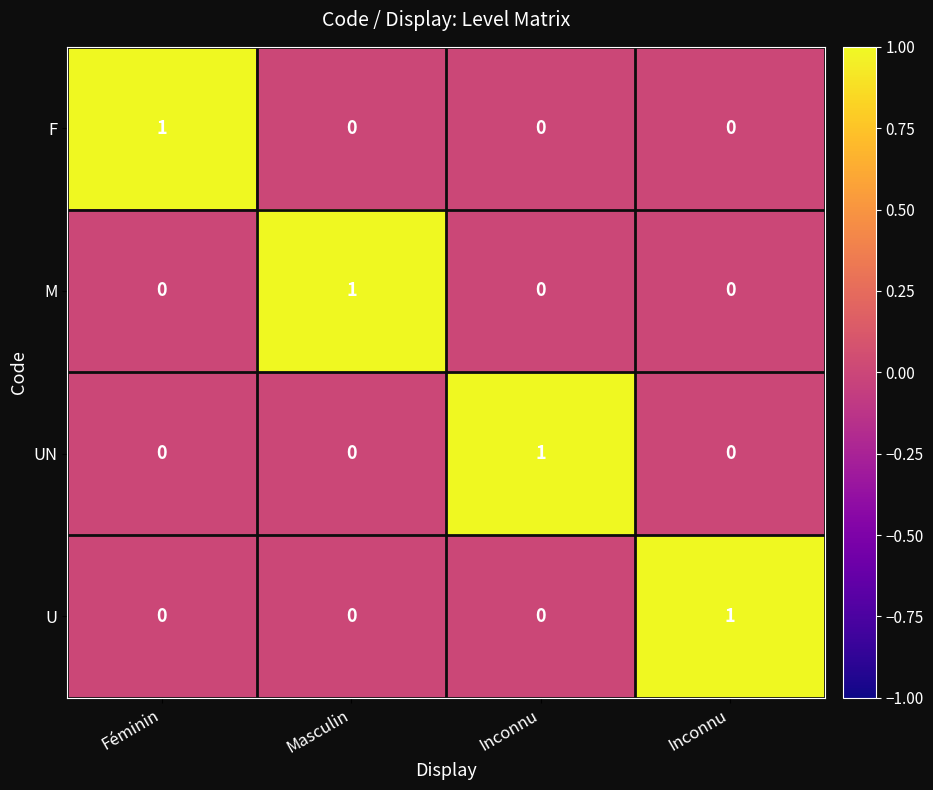

Which series has the widest spread of values?

F